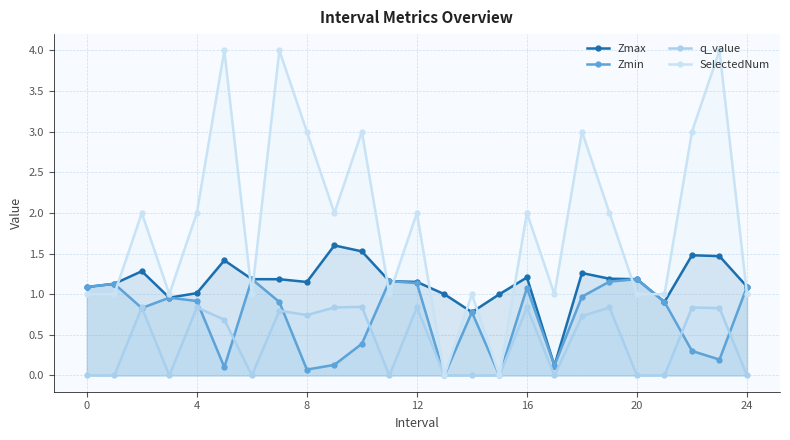

Which series has the largest range (max minus min)?

SelectedNum